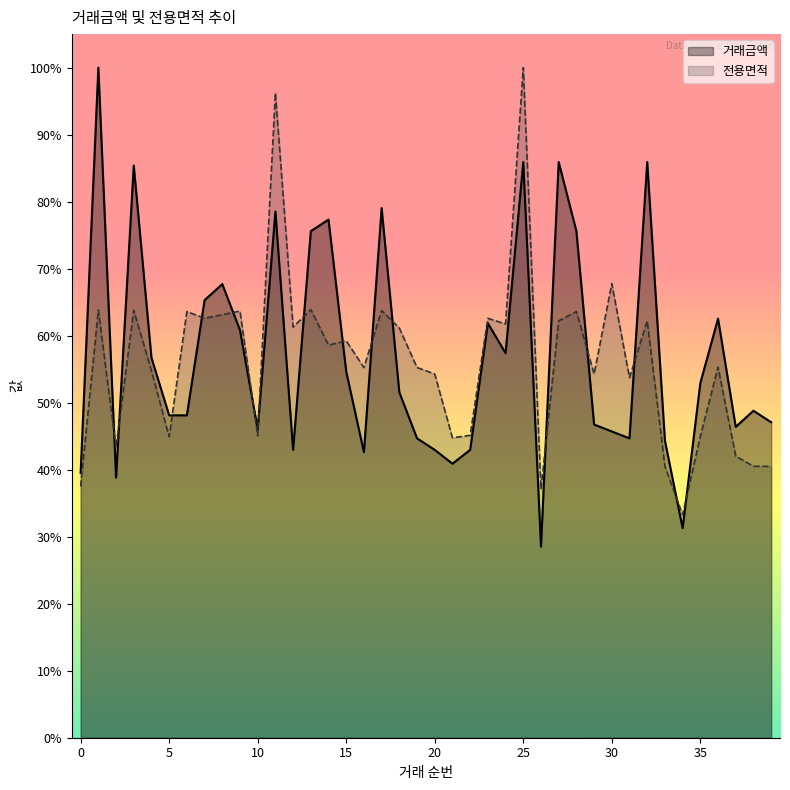

What is the difference between the 전용면적 values at 15 and 39?

0.2